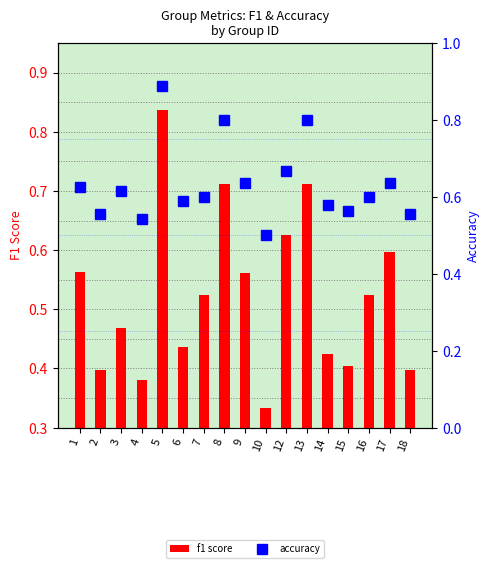

What value does the f1 score series have at 8?

0.7